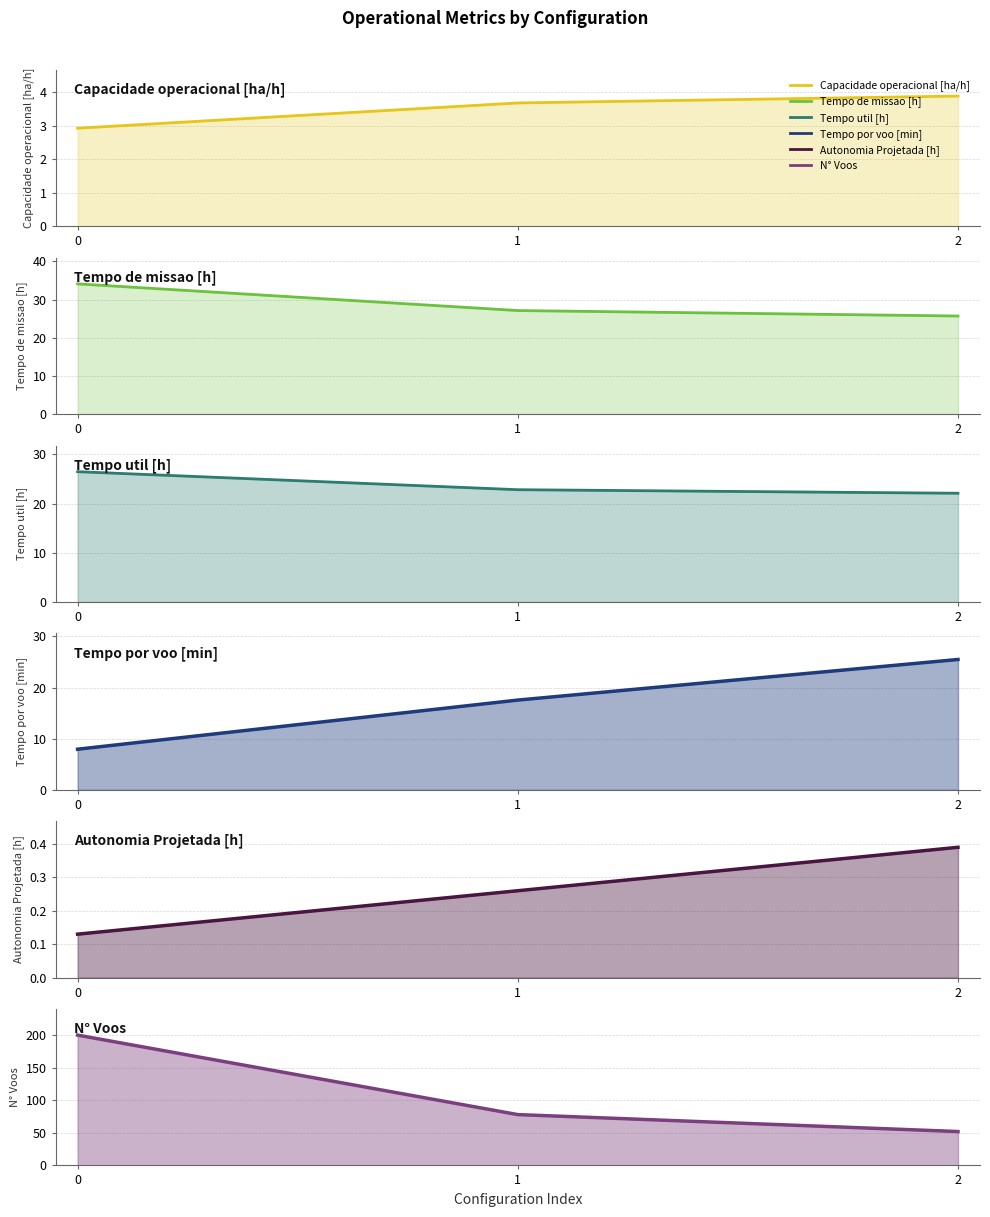

How many data points does each series have?

3